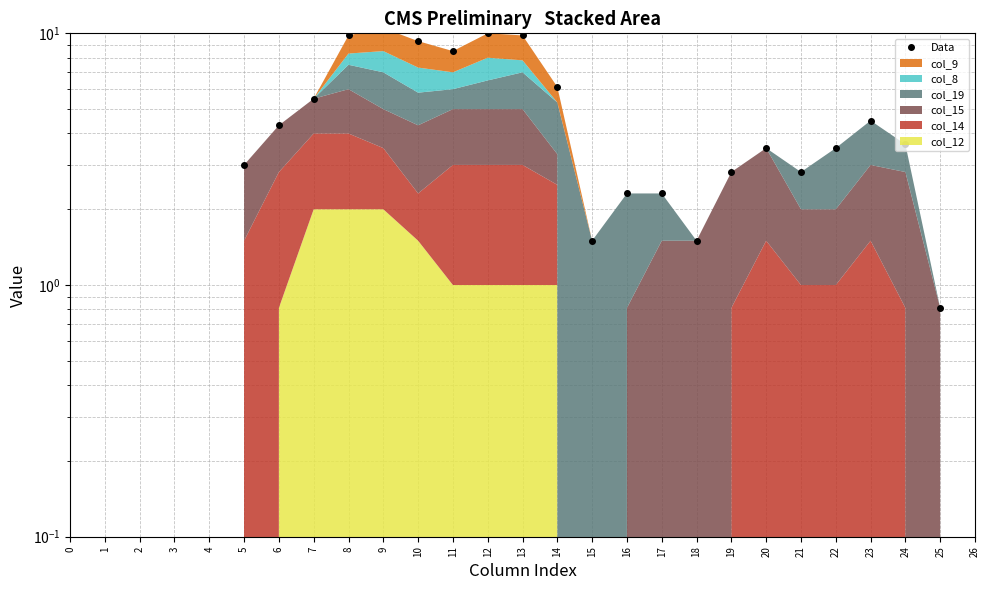

Where is the data nearest to the value 5?

7